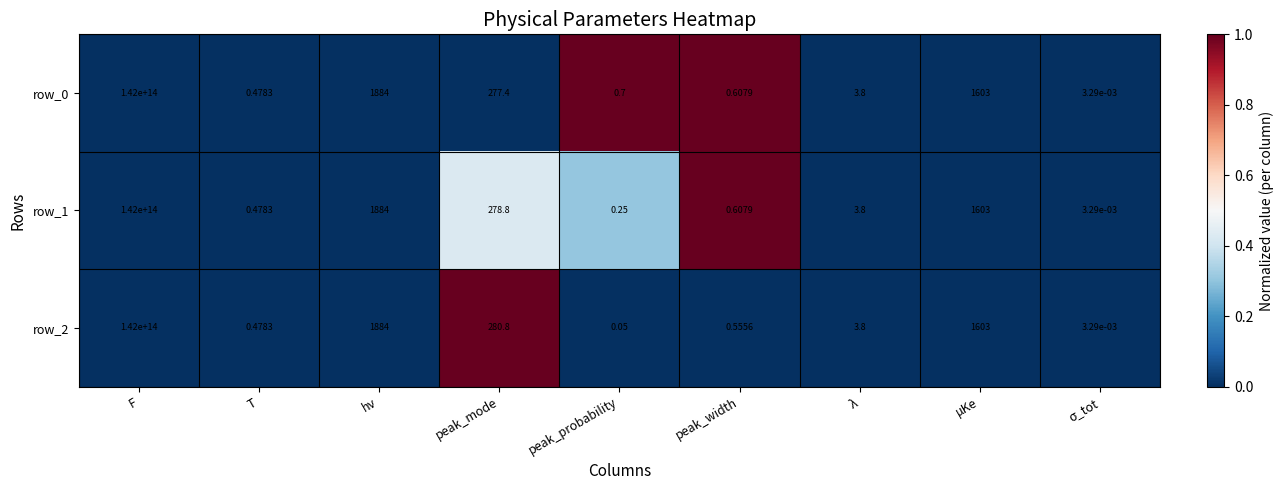

At which category does the chart reach its peak across all series?

F